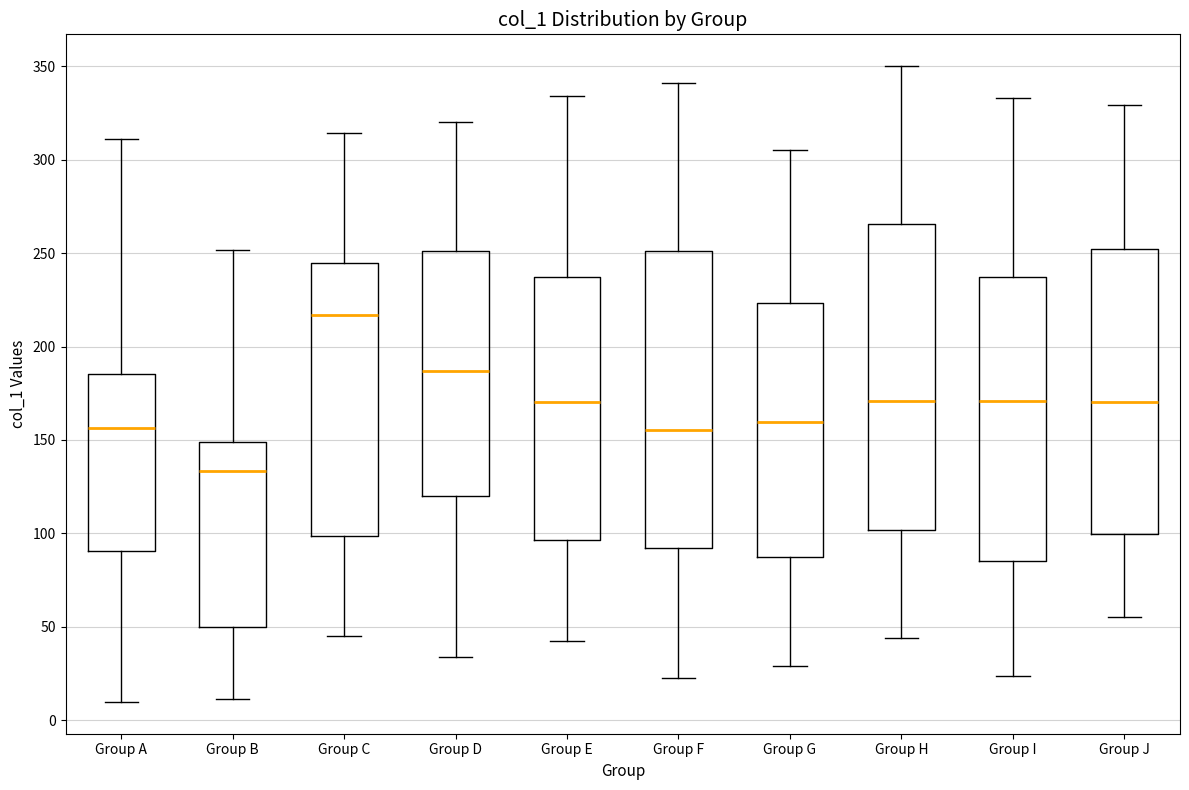

Reading left to right, read every box against the y-axis: the position of its median line, the range the box covers, and the ends of its whiskers. The values are not printed on the chart, so give them approximately, as read against the axis.

Group A: median 155, box 90 to 185, whiskers 10 to 310
Group B: median 135, box 50 to 150, whiskers 10 to 250
Group C: median 215, box 100 to 245, whiskers 45 to 315
Group D: median 185, box 120 to 250, whiskers 35 to 320
Group E: median 170, box 95 to 235, whiskers 40 to 335
Group F: median 155, box 90 to 250, whiskers 25 to 340
Group G: median 160, box 85 to 225, whiskers 30 to 305
Group H: median 170, box 100 to 265, whiskers 45 to 350
Group I: median 170, box 85 to 235, whiskers 25 to 335
Group J: median 170, box 100 to 250, whiskers 55 to 330